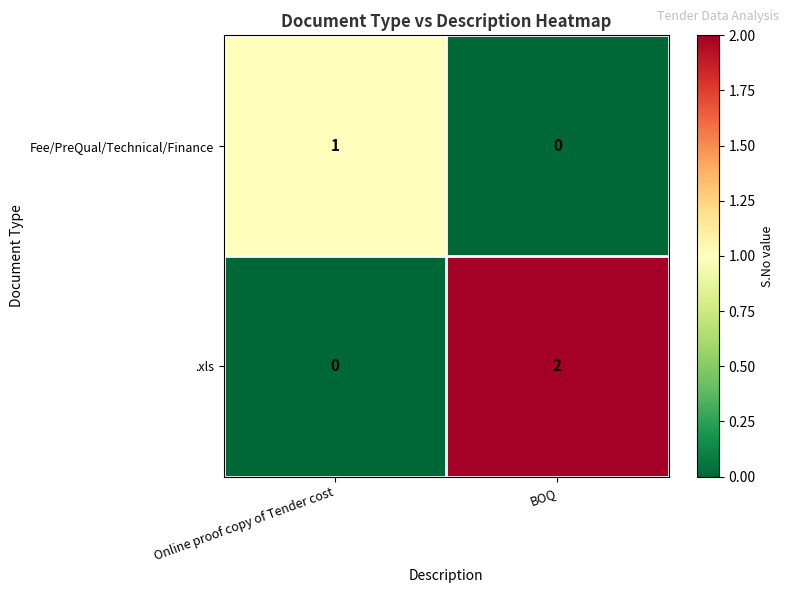

At which category is the sum across all series the highest?

BOQ